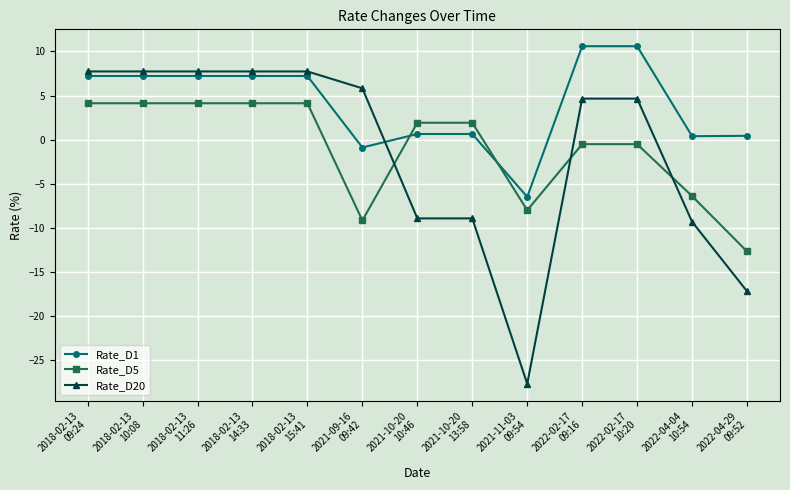

True or false: Rate_D20 has a value of -17.2 at 2022-04-29
09:52.

True